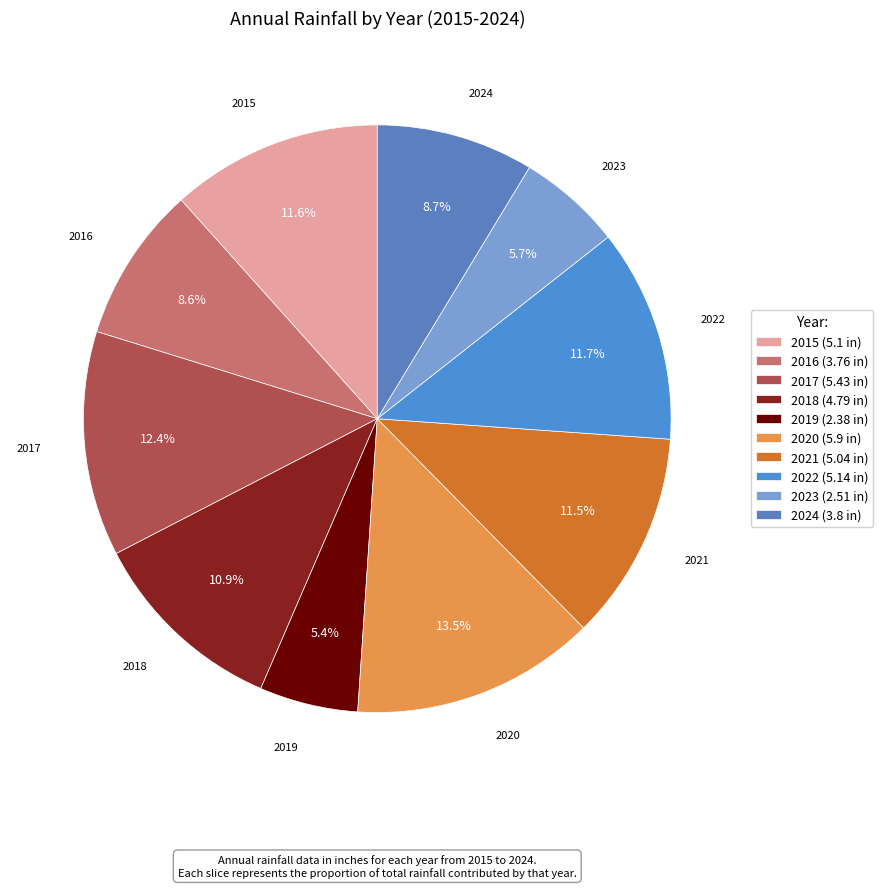

What is the ratio of the value at 2018 to the value at 2024?

1.3